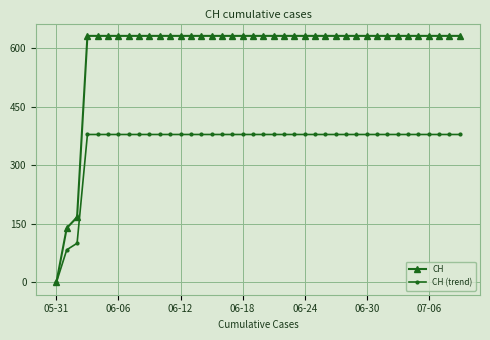

What are all the series names shown in the legend?

CH, CH (trend)